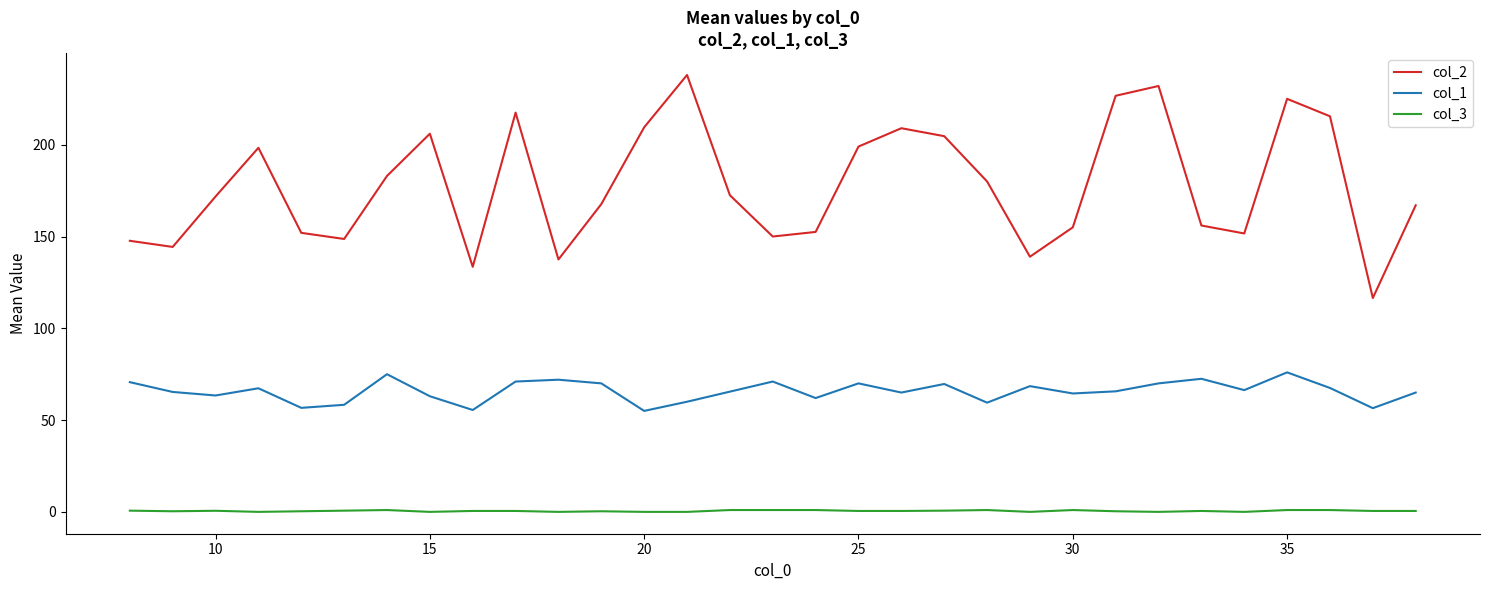

How many lines are shown in the chart?

3